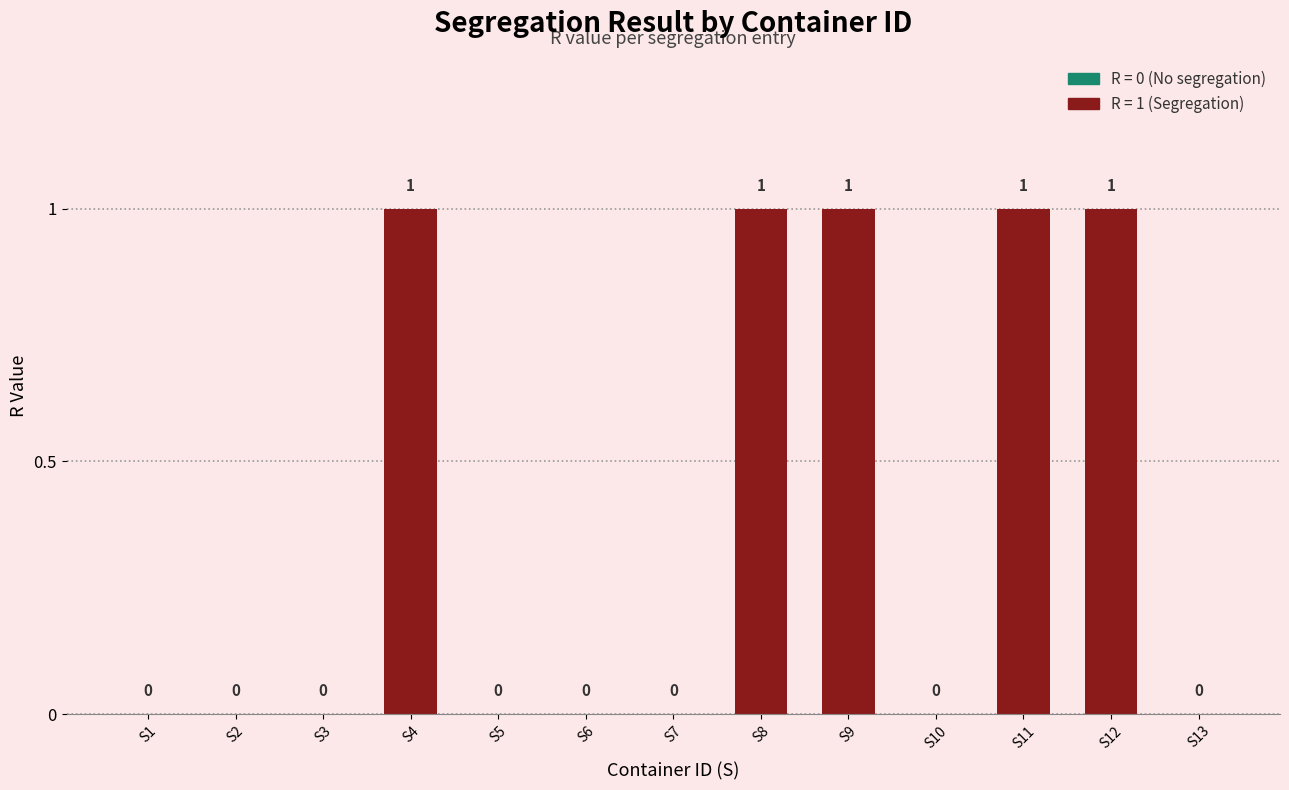

Reading right to left, list all the values displayed in this chart.

S13=0	S12=1	S11=1	S10=0	S9=1	S8=1	S7=0	S6=0	S5=0	S4=1	S3=0	S2=0	S1=0